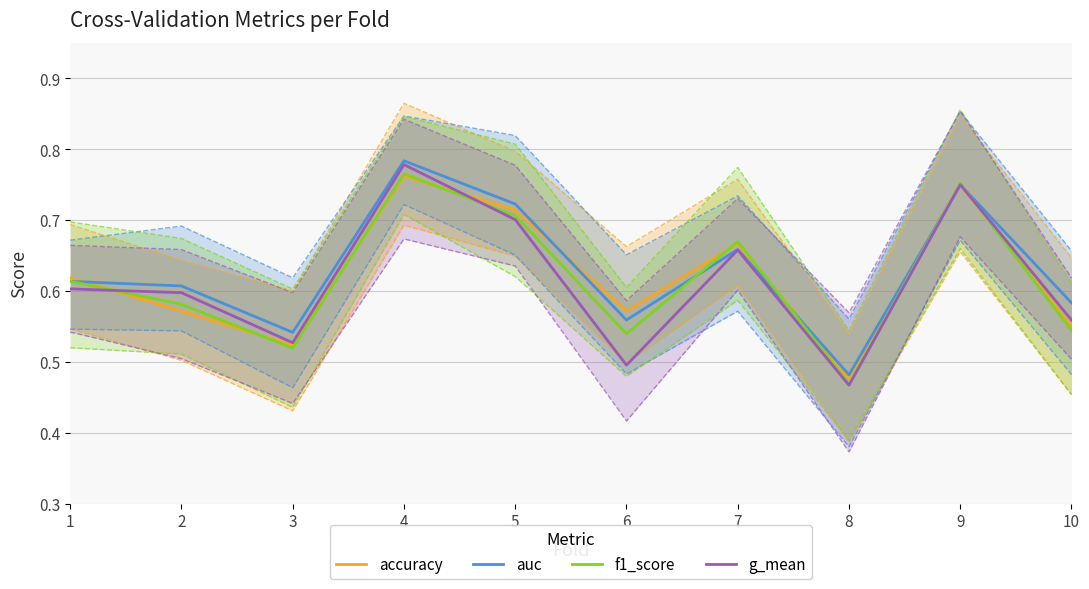

What is the sum of all f1_score values?

6.2